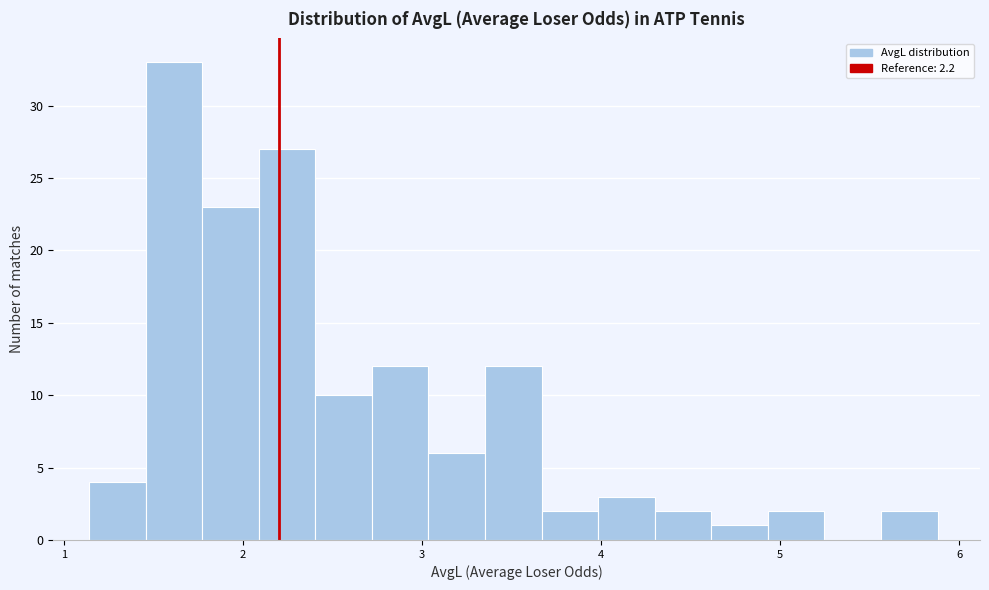

Read against the x-axis, roughly where is the centre of the tallest bar?

1.6